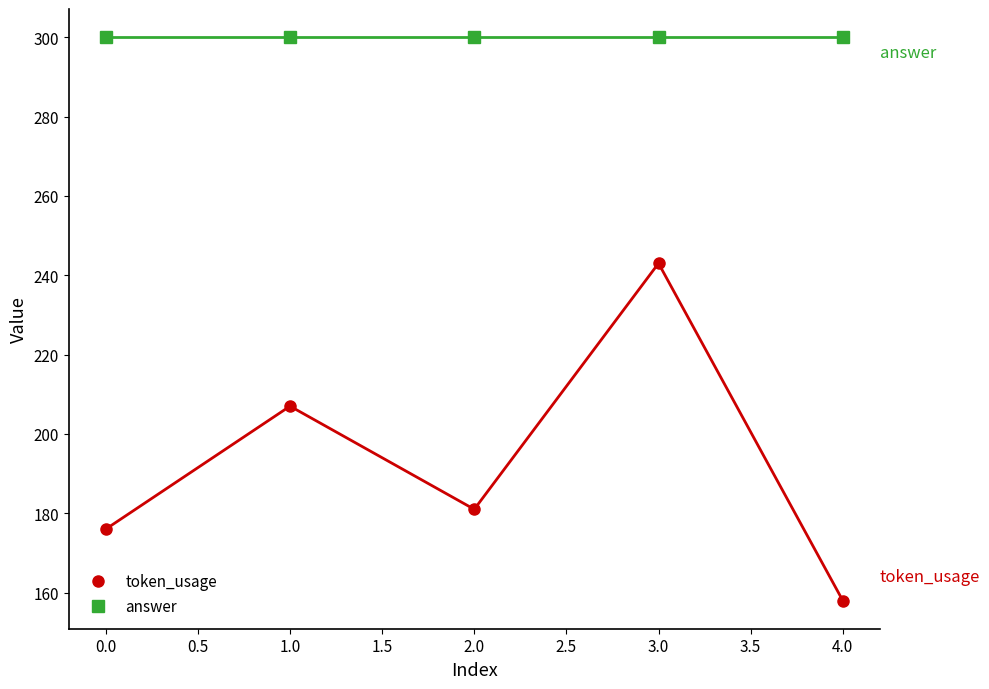

List the series in order of their peak value, highest first.

answer, token_usage